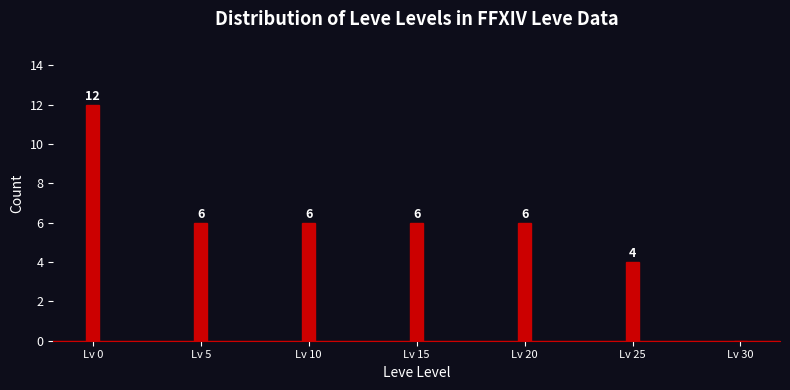

Reading left to right, what are all the values shown in this chart?

Lv 0=12	Lv 5=6	Lv 10=6	Lv 15=6	Lv 20=6	Lv 25=4	Lv 30=0